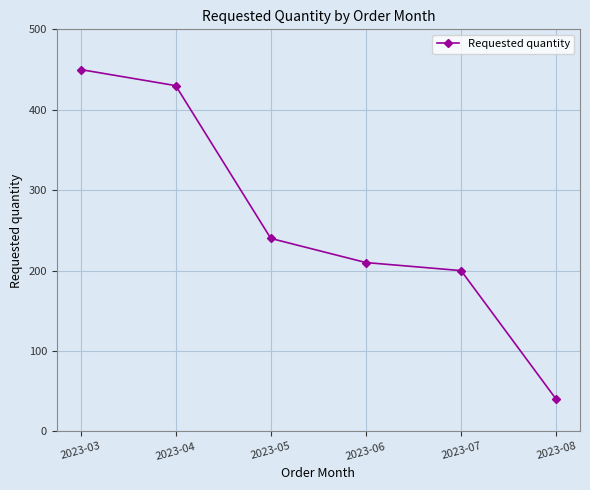

How many values are below 240?

3